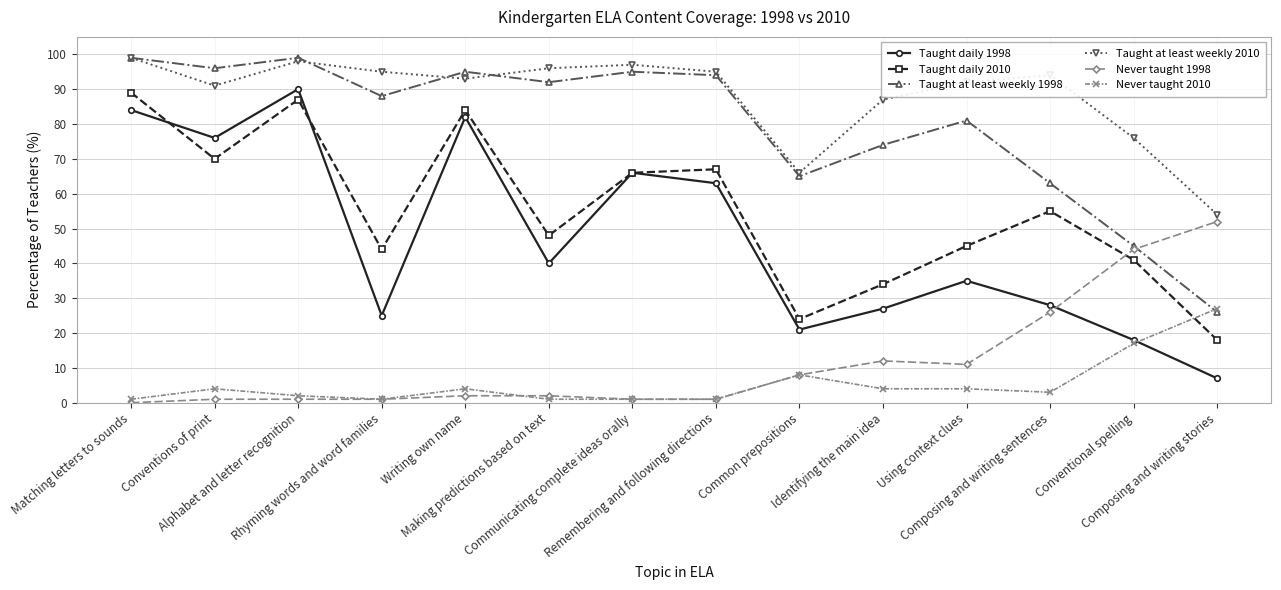

True or false: Taught daily 2010 and Taught at least weekly 1998 cross at least once.

False